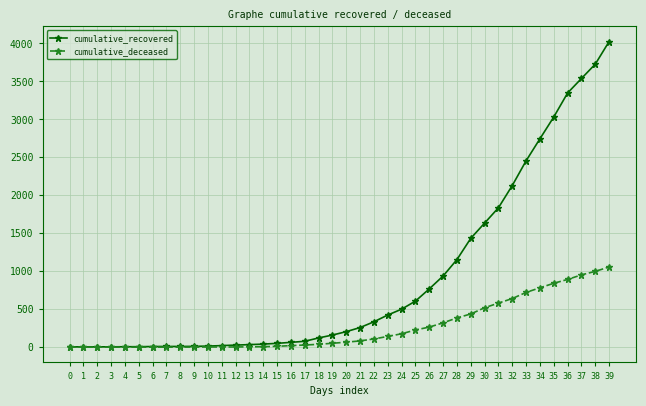

Is it true that cumulative_recovered equals 1103 at 36?

False